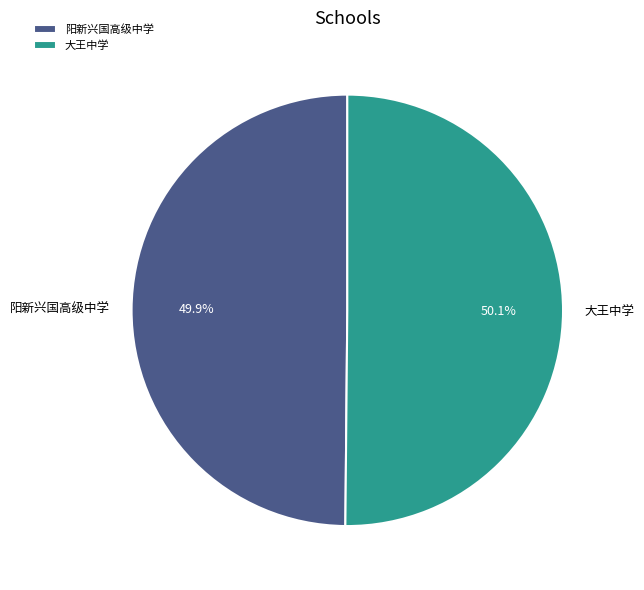

Count the number of slices in the pie.

2